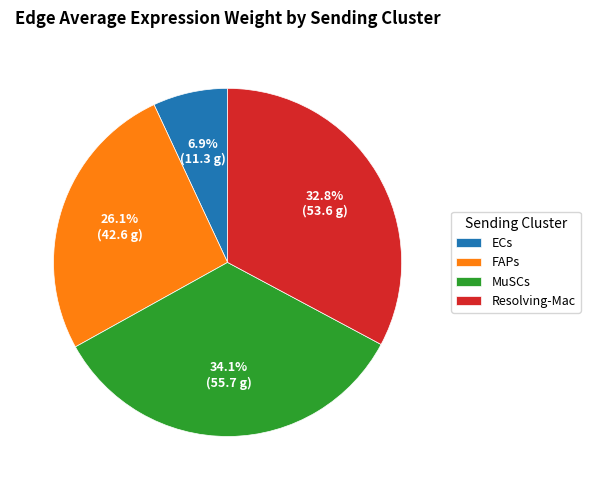

Is it true that FAPs is 26% of the pie?

True